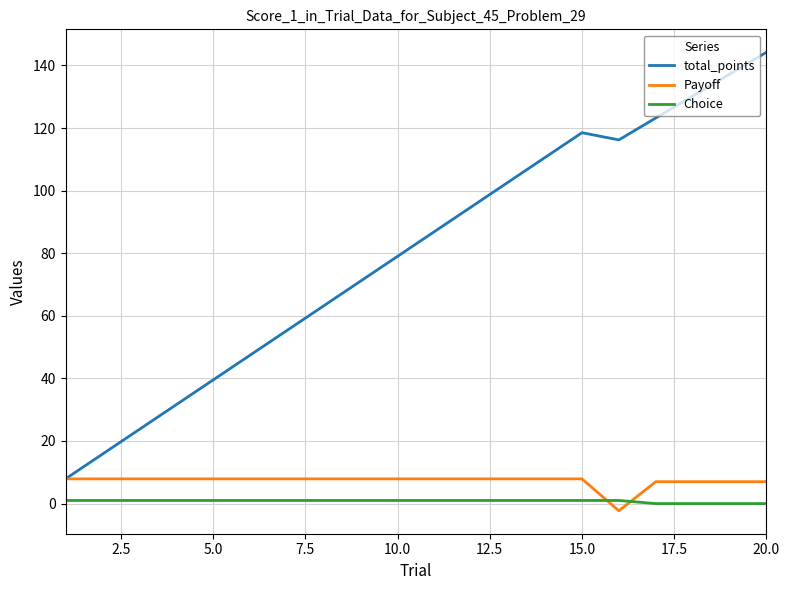

What is the maximum value shown in the chart?

144.2